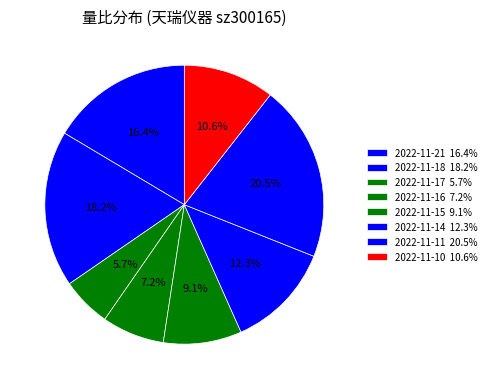

Is there a majority slice in this chart?

No